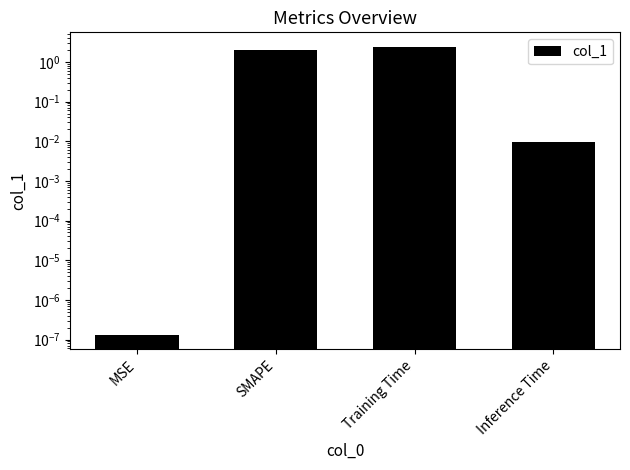

Which category has the highest value across all series?

Training Time